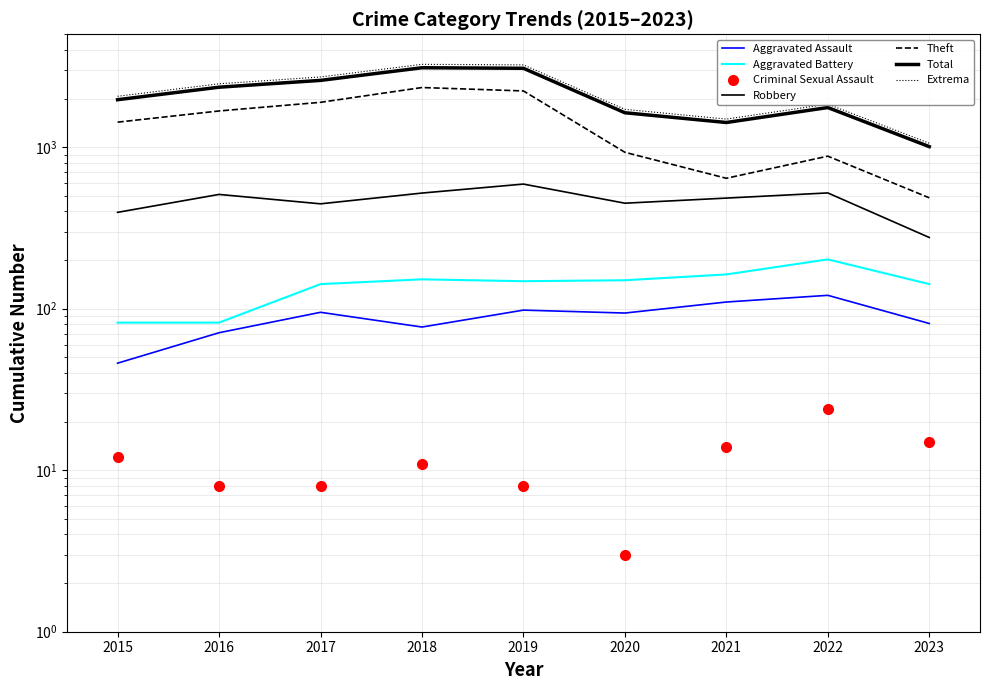

Which label corresponds to the largest value in the chart?

2018